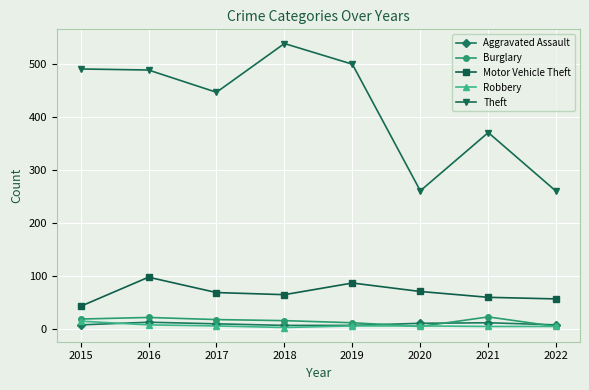

True or false: Aggravated Assault and Theft cross at least once.

False